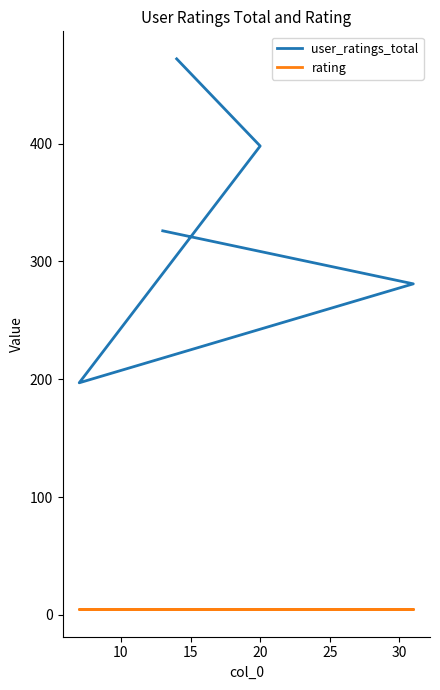

True or false: user_ratings_total and rating intersect in this chart.

False